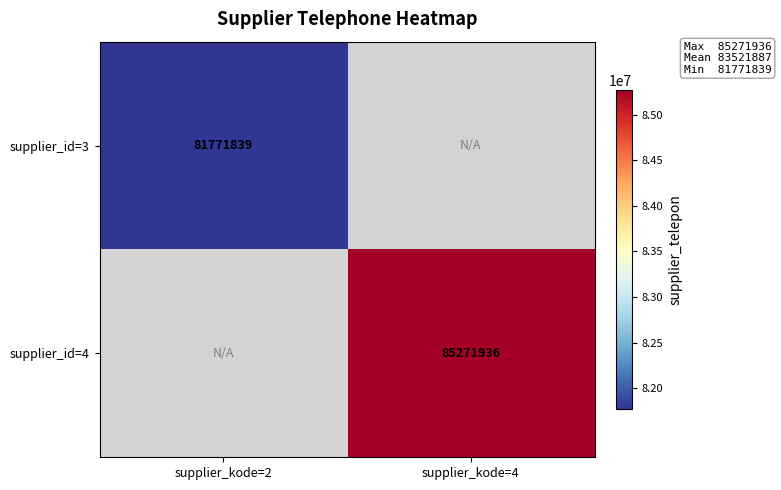

Is it true that supplier_id=3 equals 131147801 at supplier_kode=2?

False